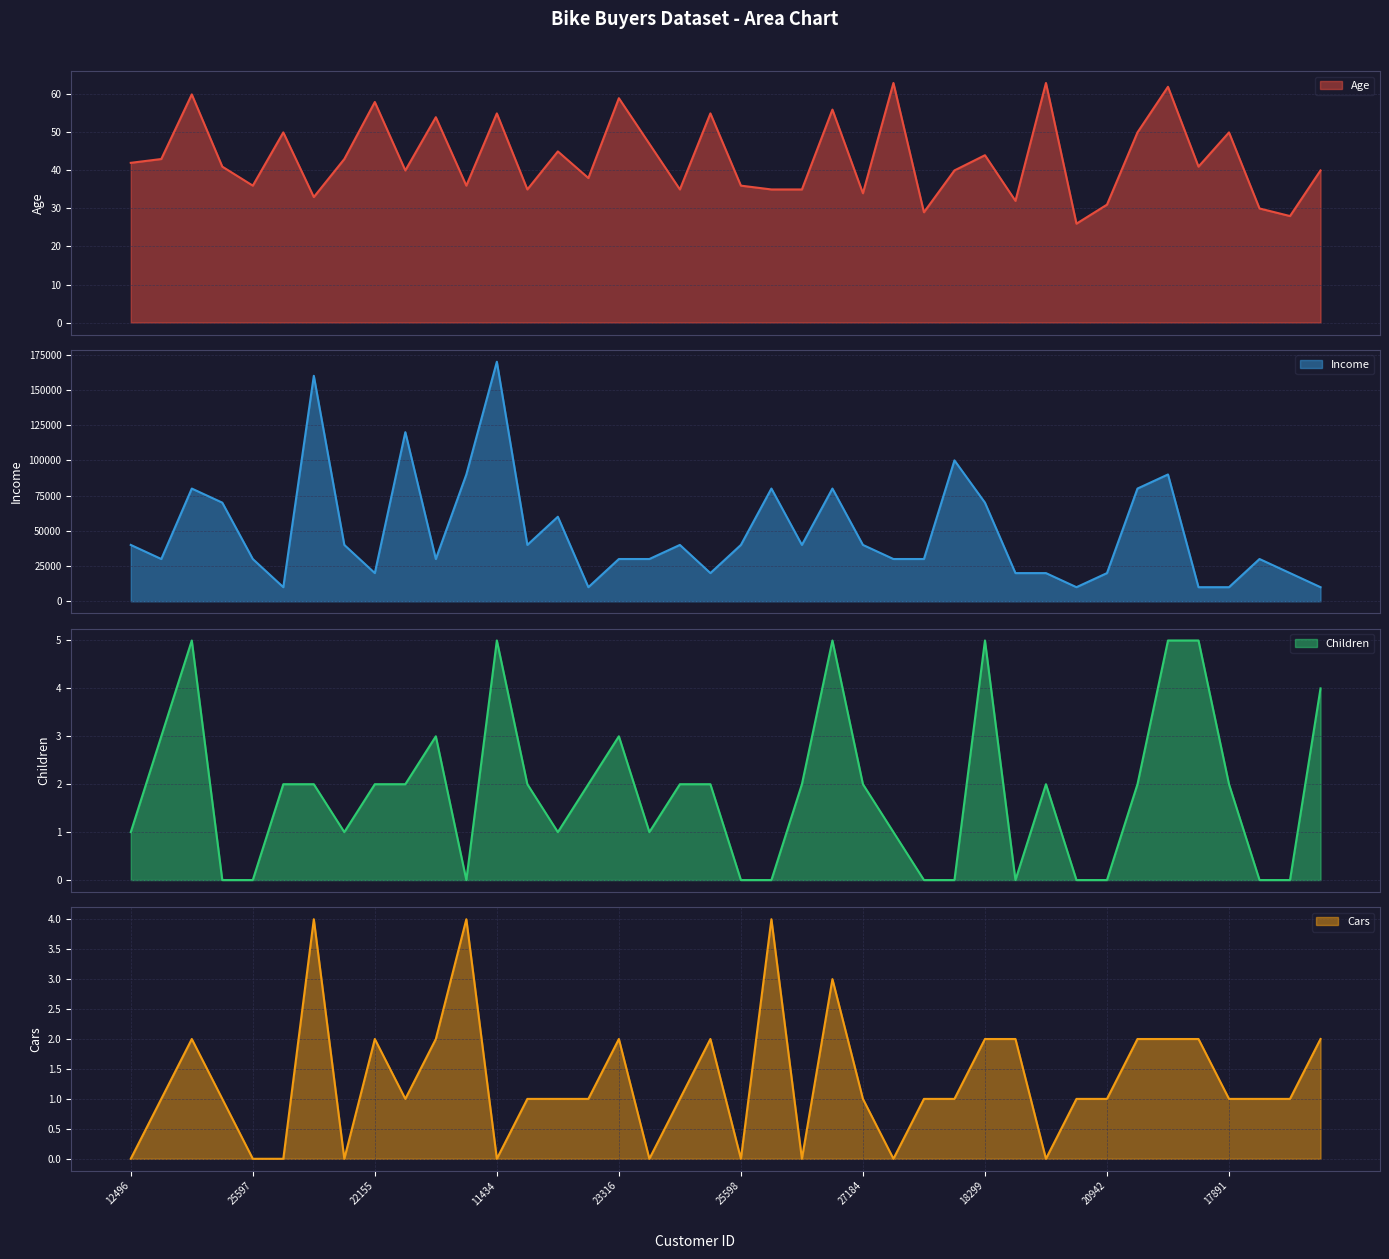

Count the number of categories in the chart.

40